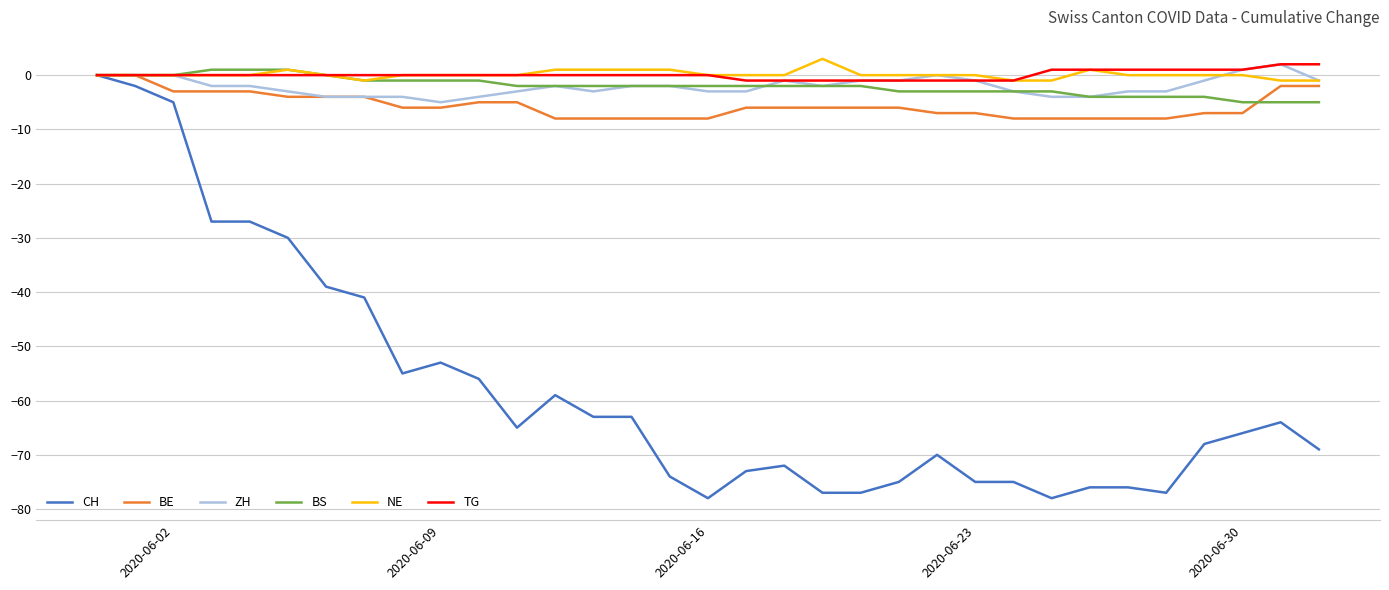

Which series has the largest range (max minus min)?

CH